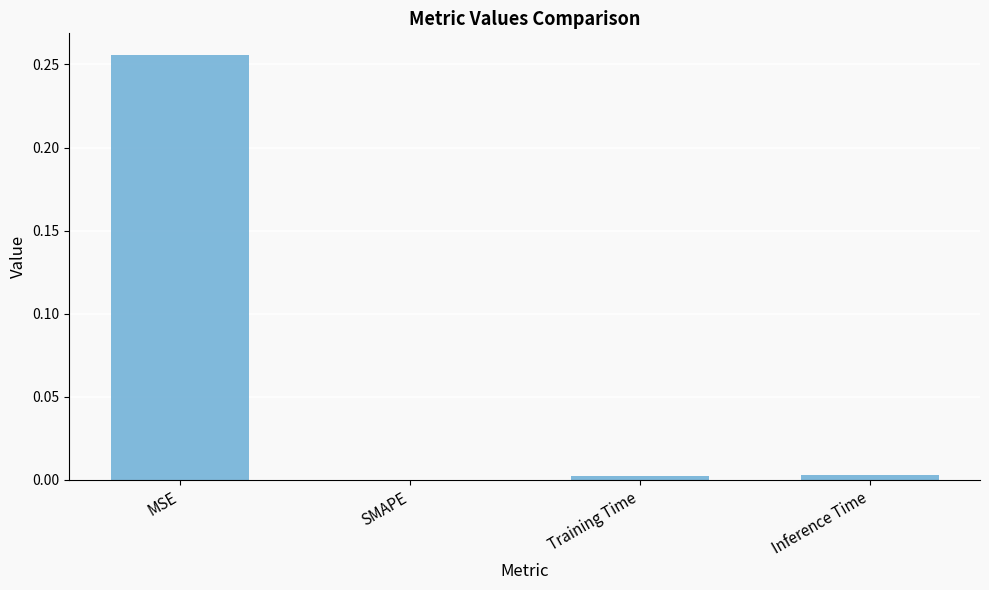

Which category has the highest value across all series?

MSE